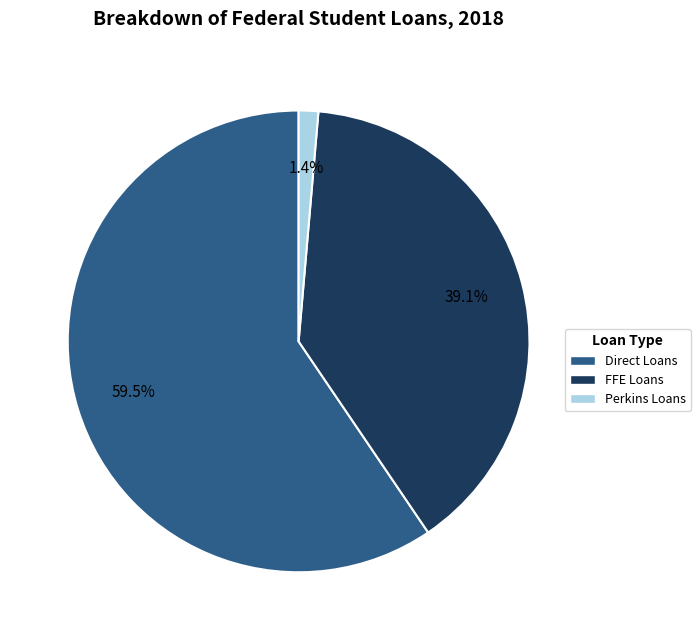

Is the sum of Direct Loans and FFE Loans greater than half?

Yes